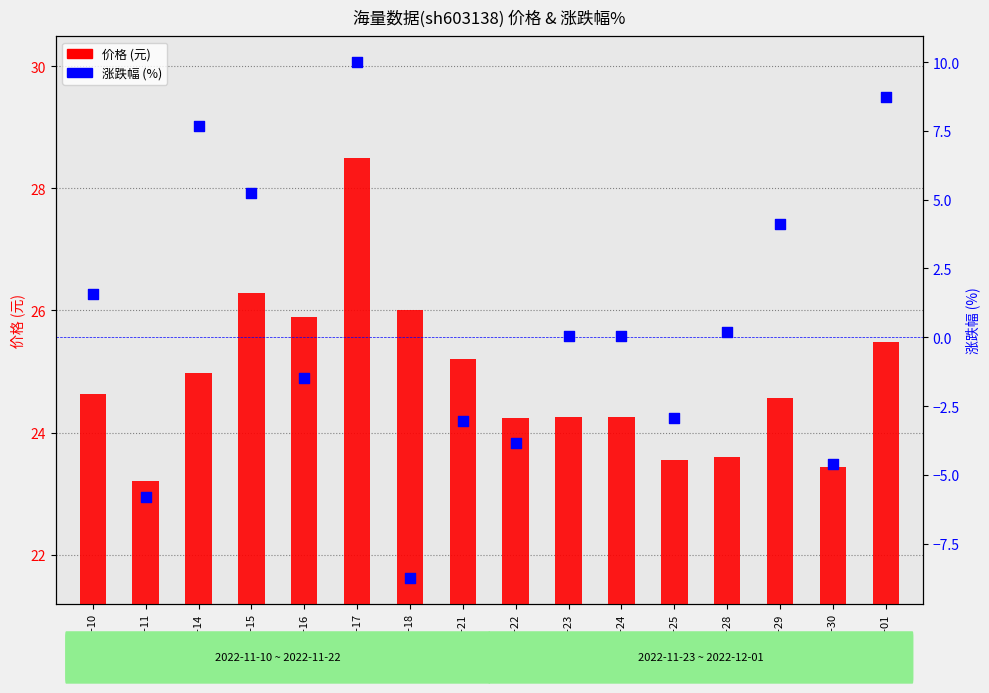

Which series contains the lowest Y value?

涨跌幅%